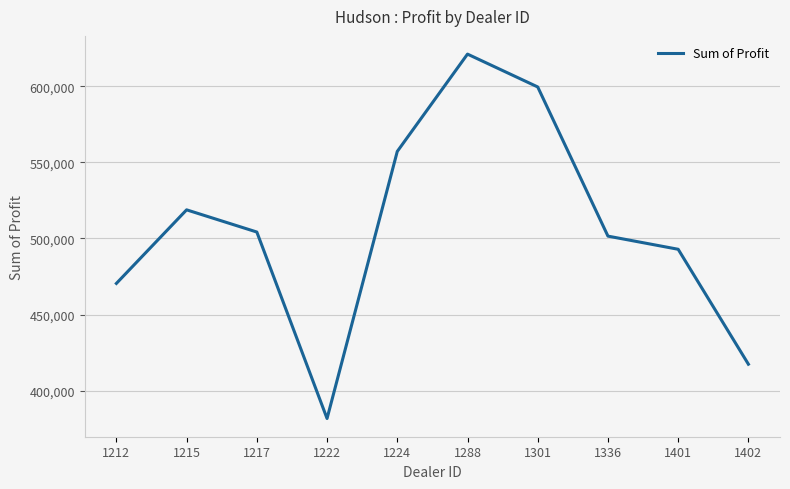

Which category has the highest value across all series?

1288